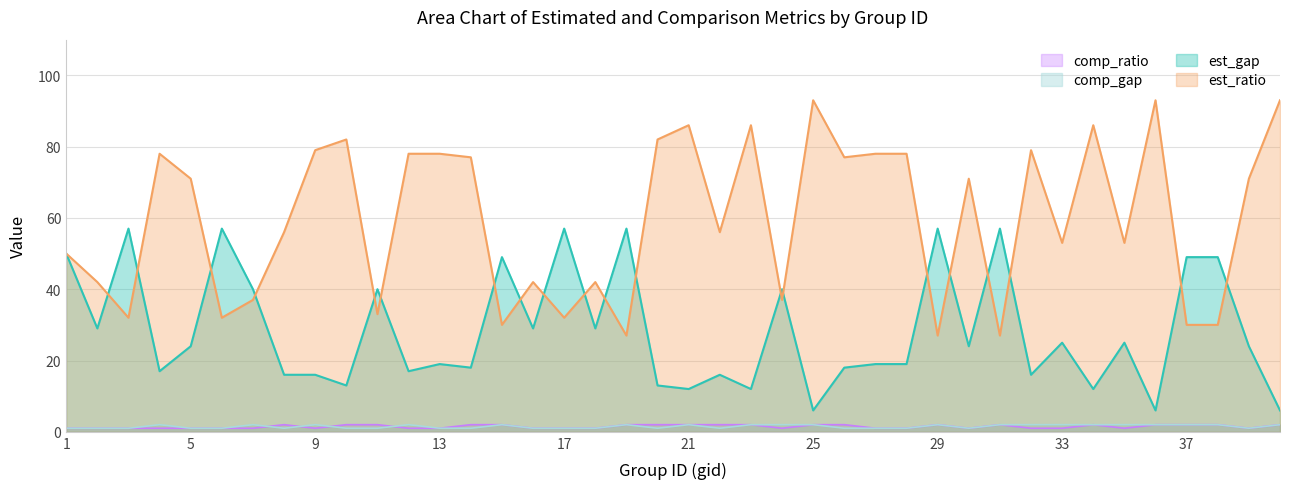

What is the difference between the second highest and minimum values in the est_gap series?

51